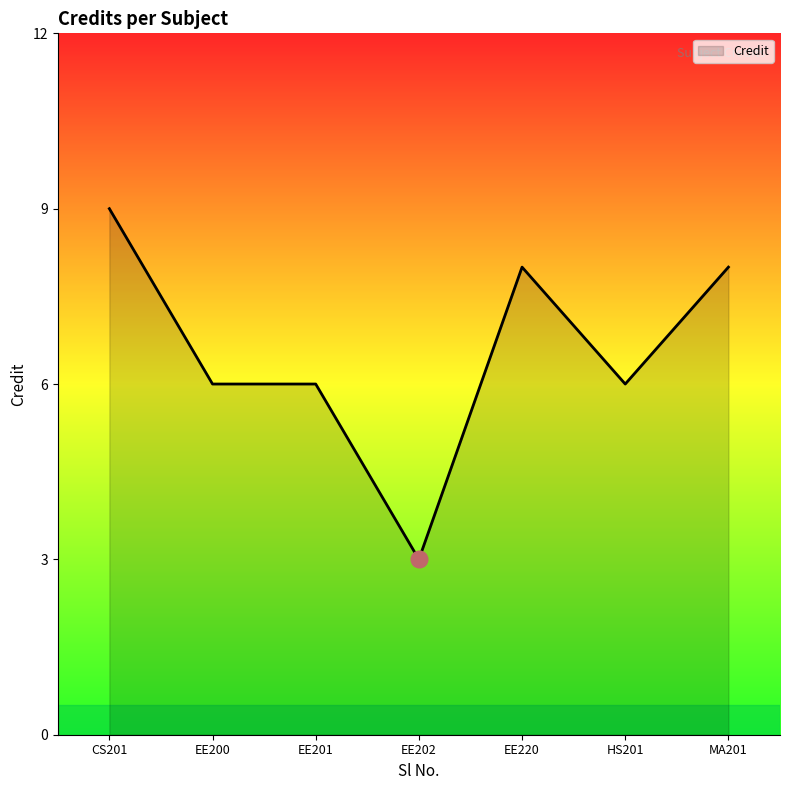

Reading right to left, what are all the values shown in this chart?

8	6	8	3	6	6	9